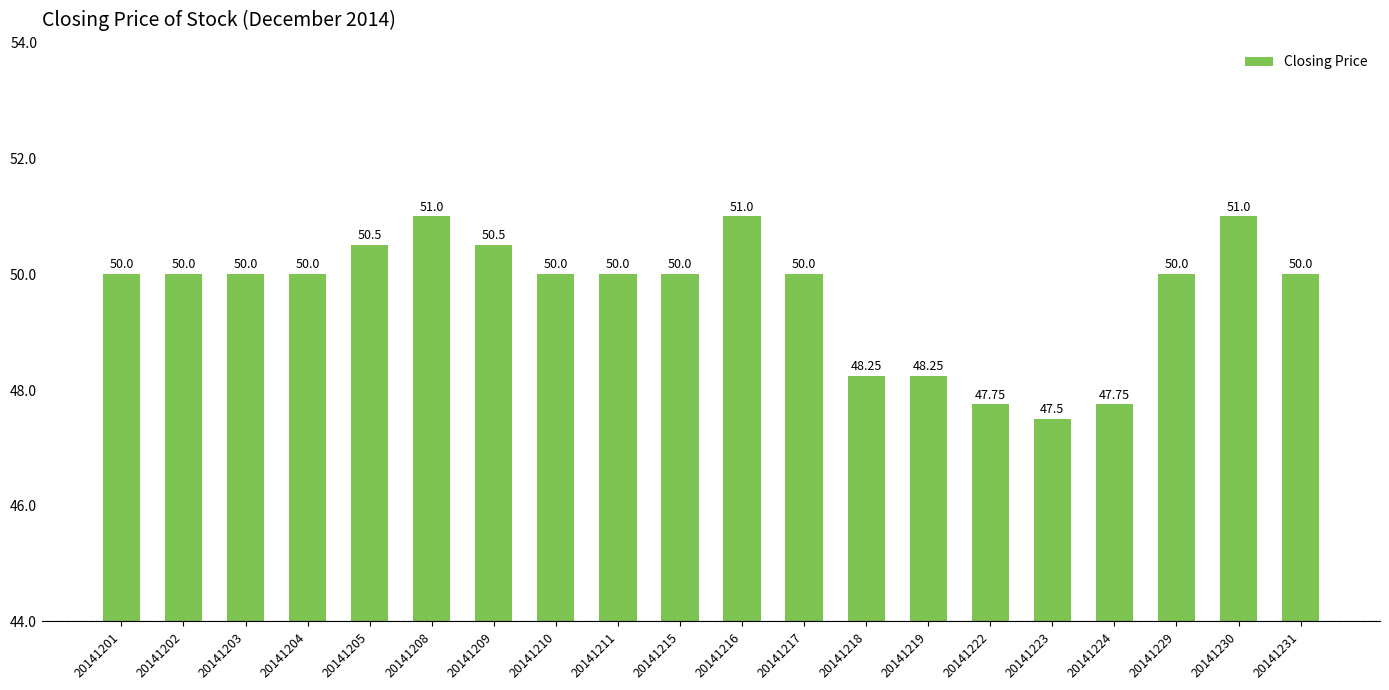

How many values are below 50?

5